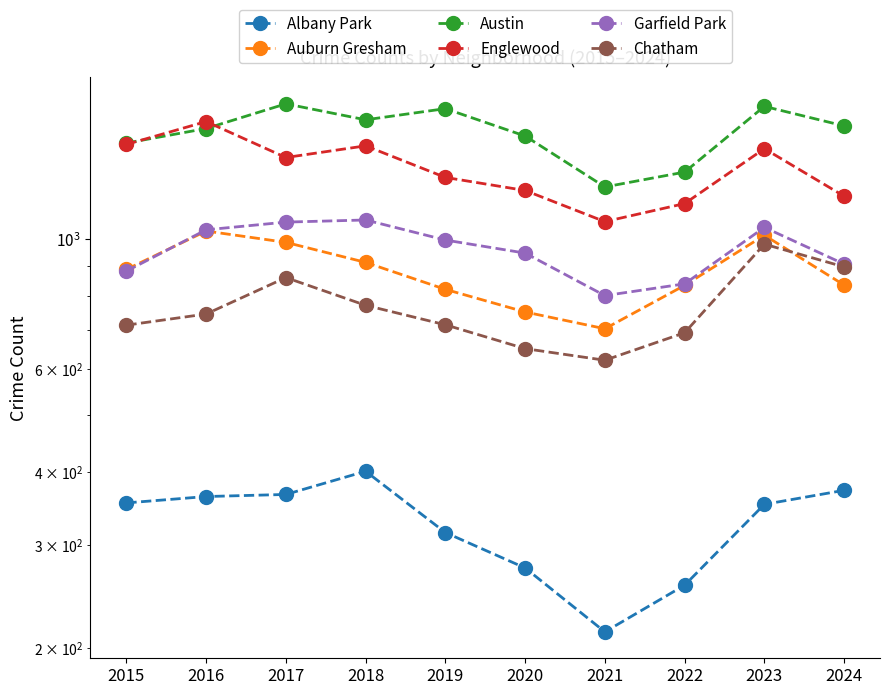

True or false: Albany Park and Garfield Park intersect in this chart.

False